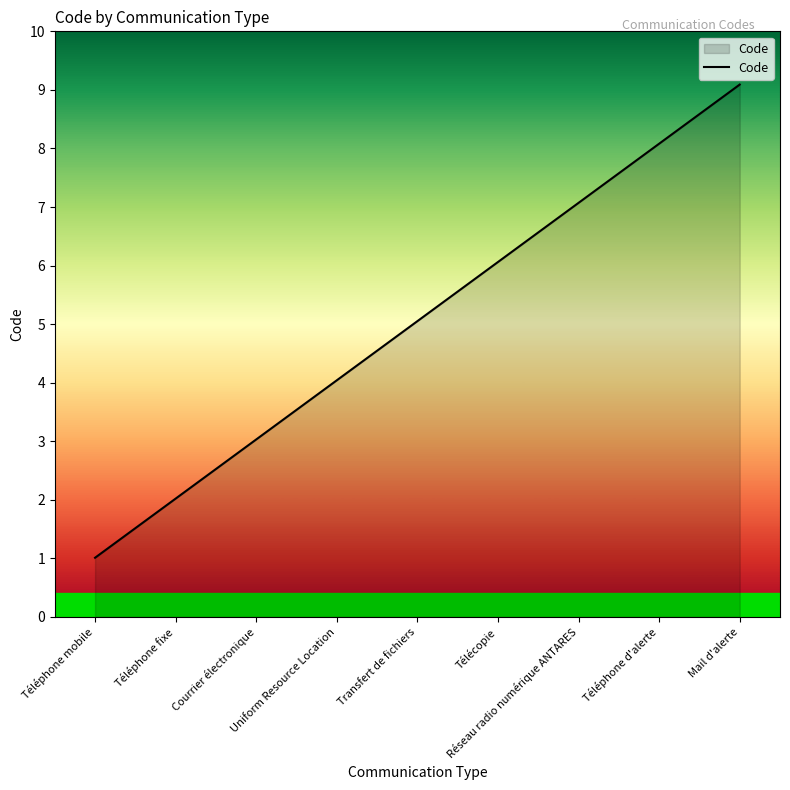

Reading left to right, what are all the values shown in this chart?

1	2	3	4	5	6	7	8	9